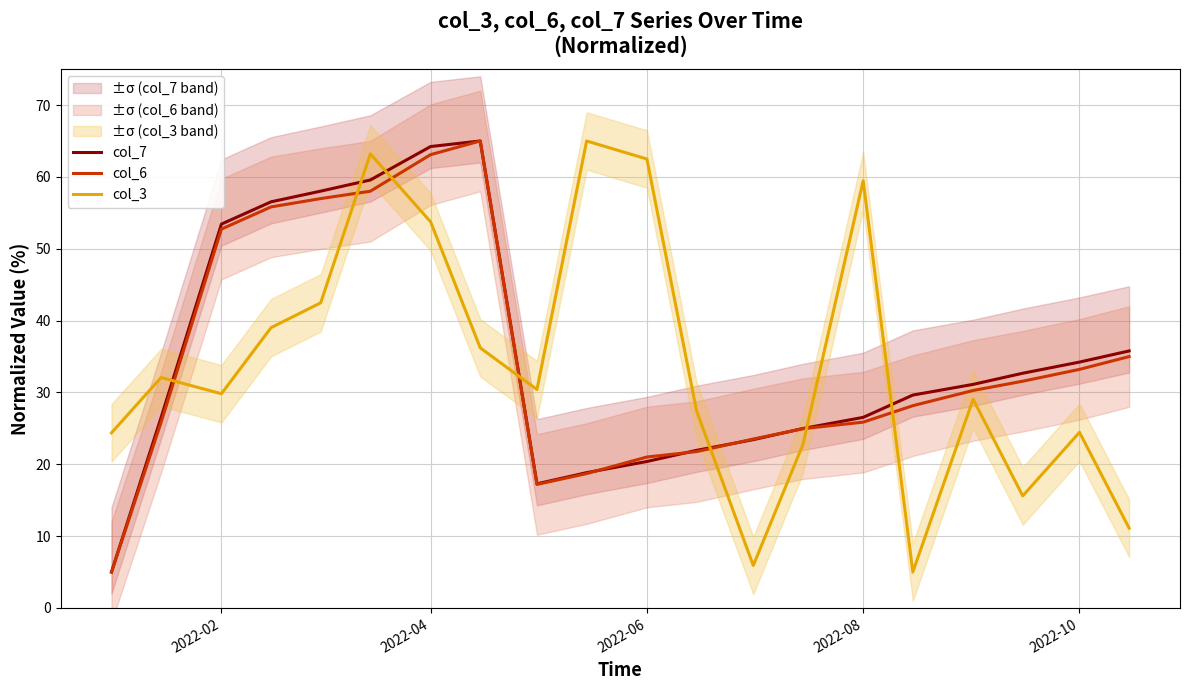

What is the smallest value displayed?

5.0